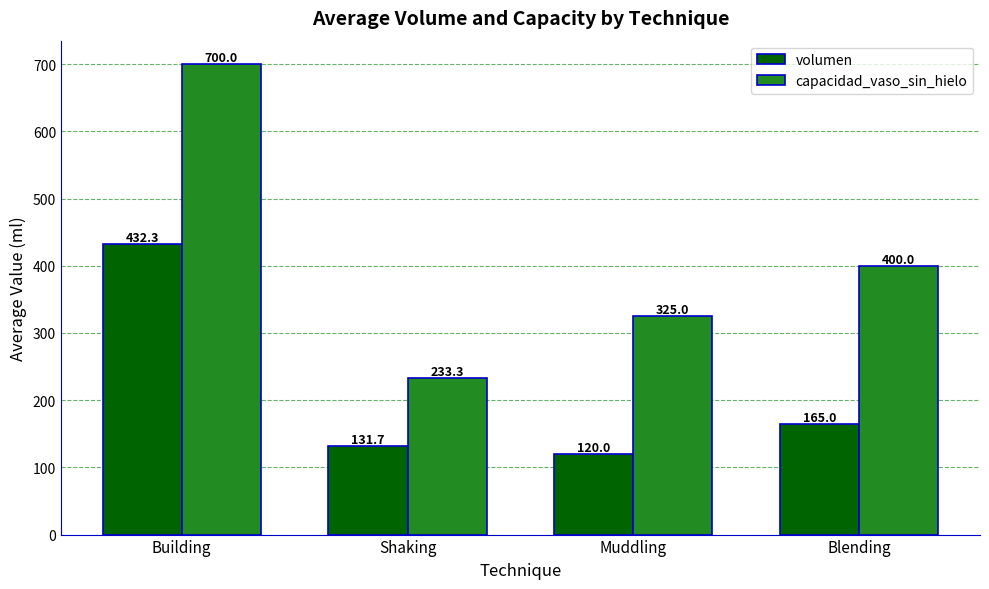

What is the sum of all capacidad_vaso_sin_hielo values?

1658.3